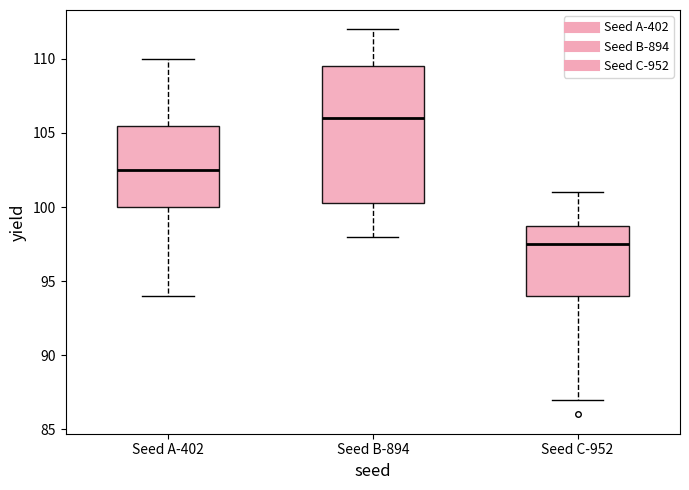

Comparing the boxes themselves (not the whiskers), which one is the tallest?

Seed B-894